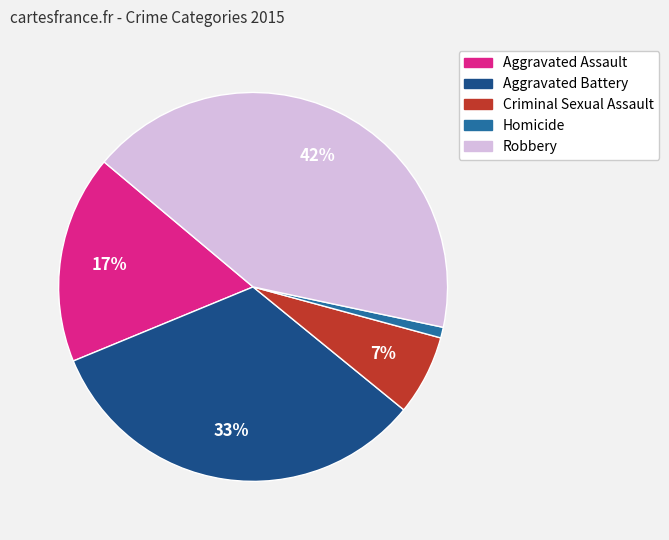

Does any single category account for the majority?

No